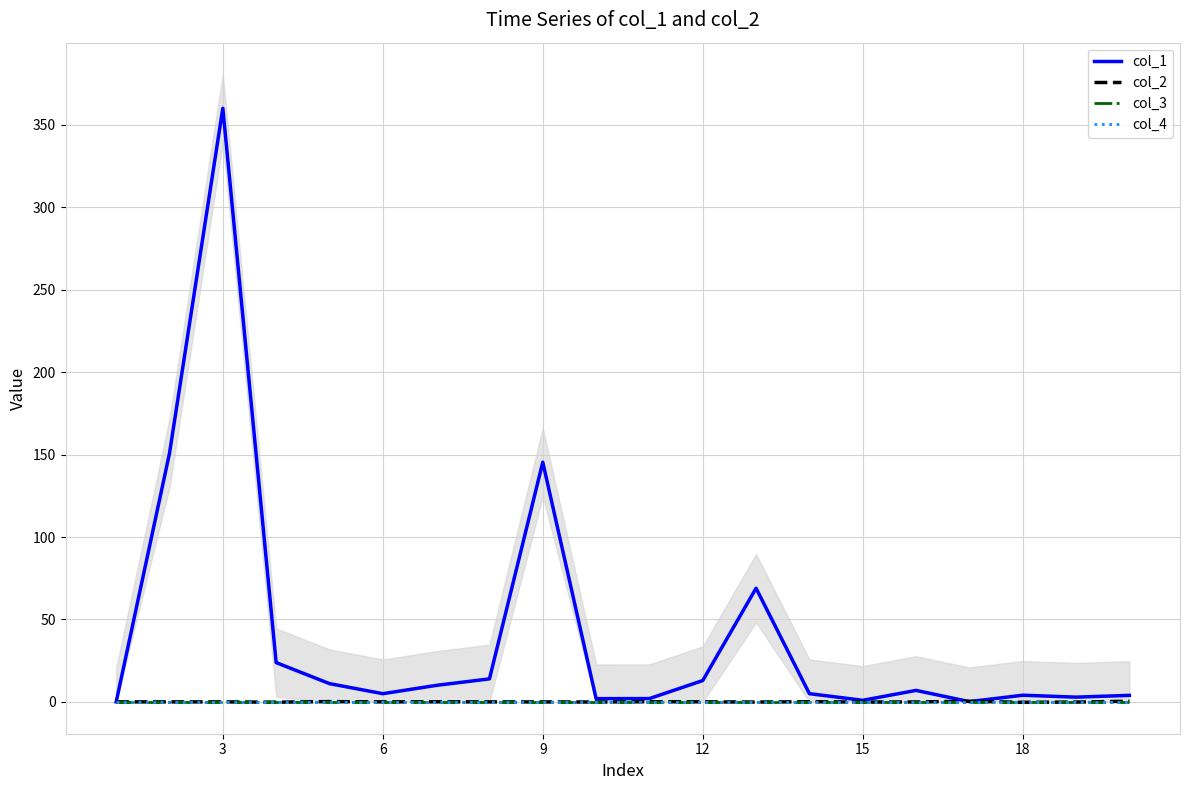

Between 12 and 11, which series saw the biggest shift?

col_1